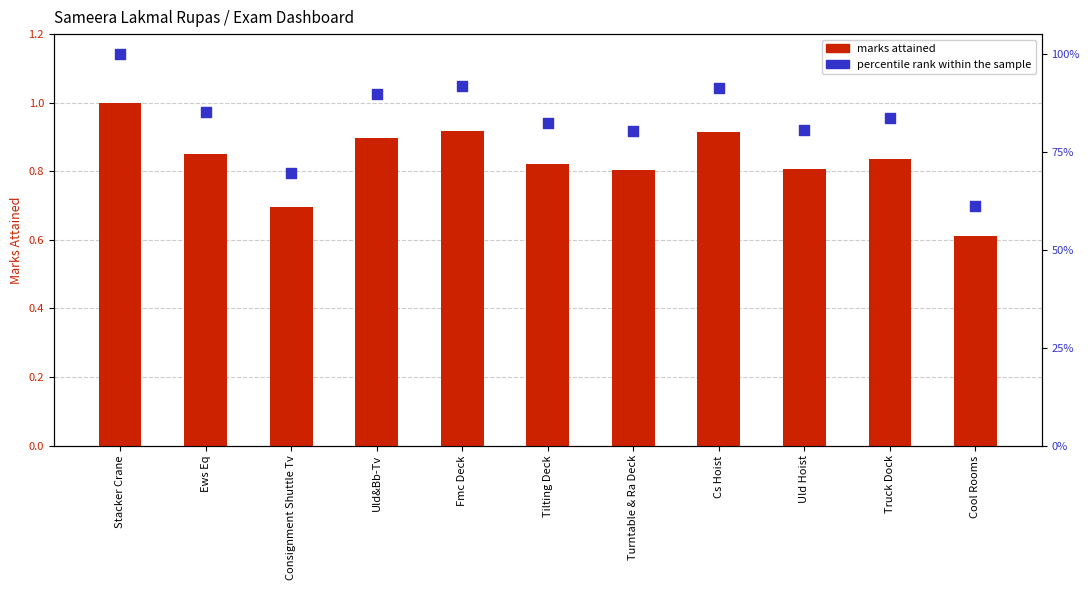

Which series contains the lowest Y value?

MARKS ATTAINED